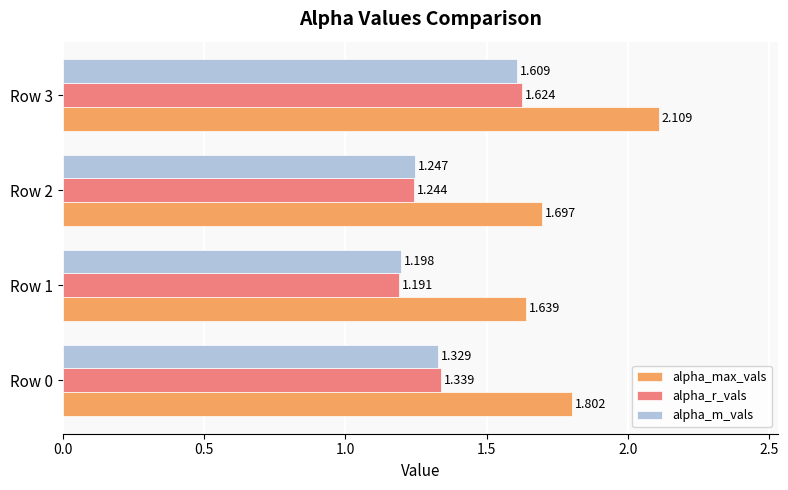

Which label corresponds to the smallest value in the chart?

Row 1